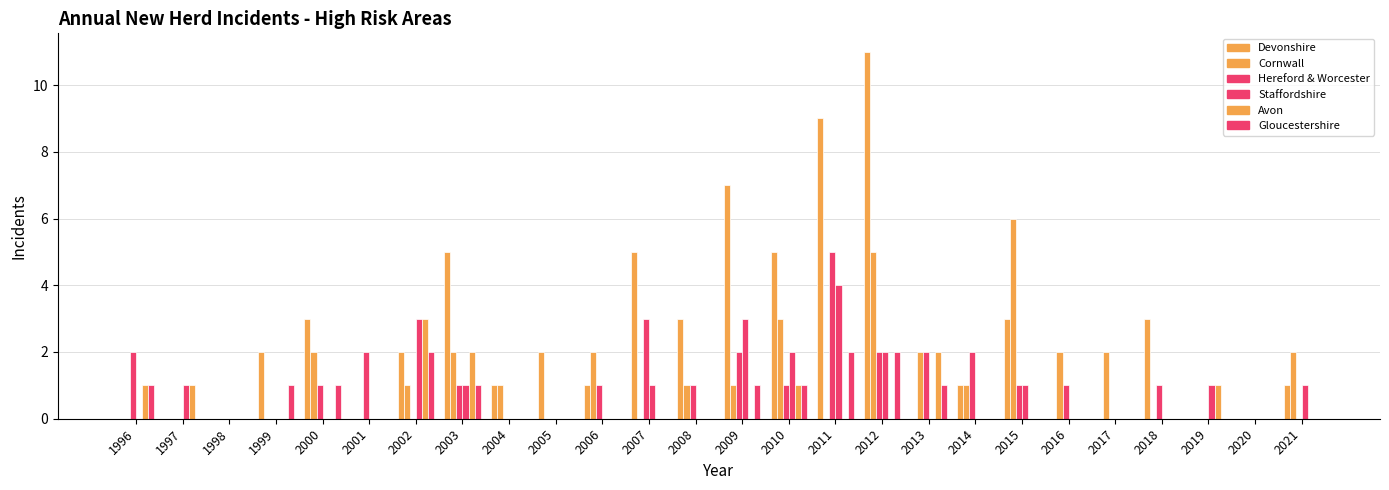

Are the bars grouped side by side (vs. stacked)?

Yes